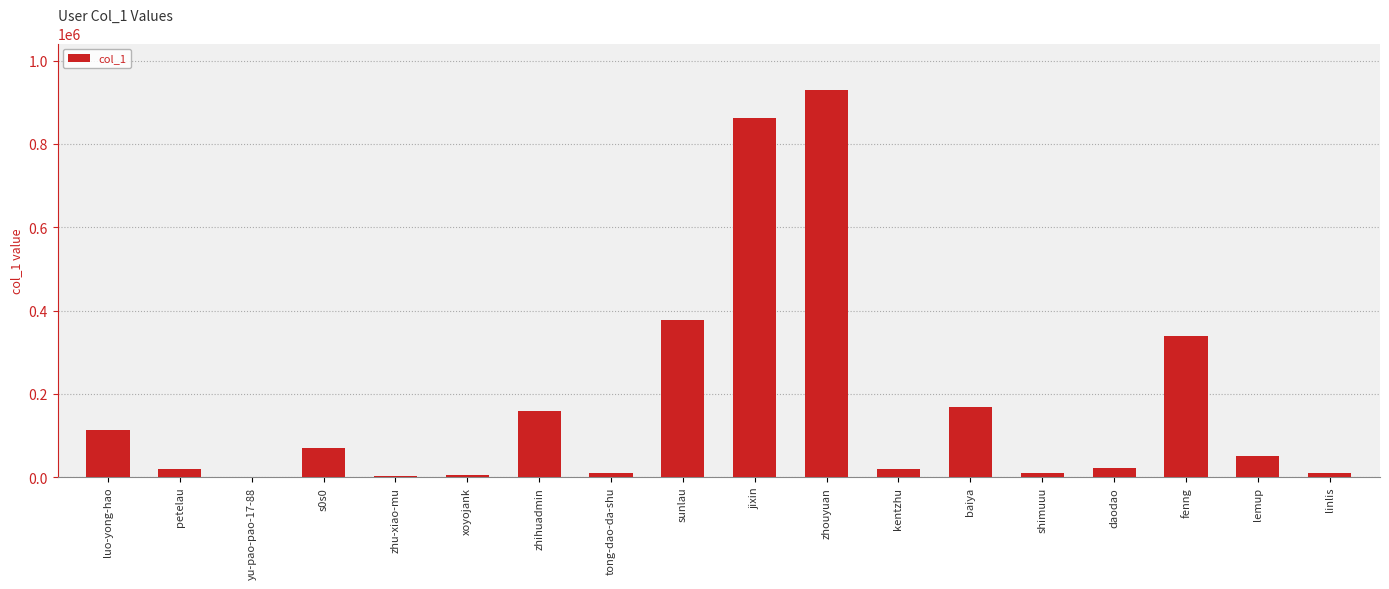

The chart shows a value of 20827 at daodao. True or false?

True